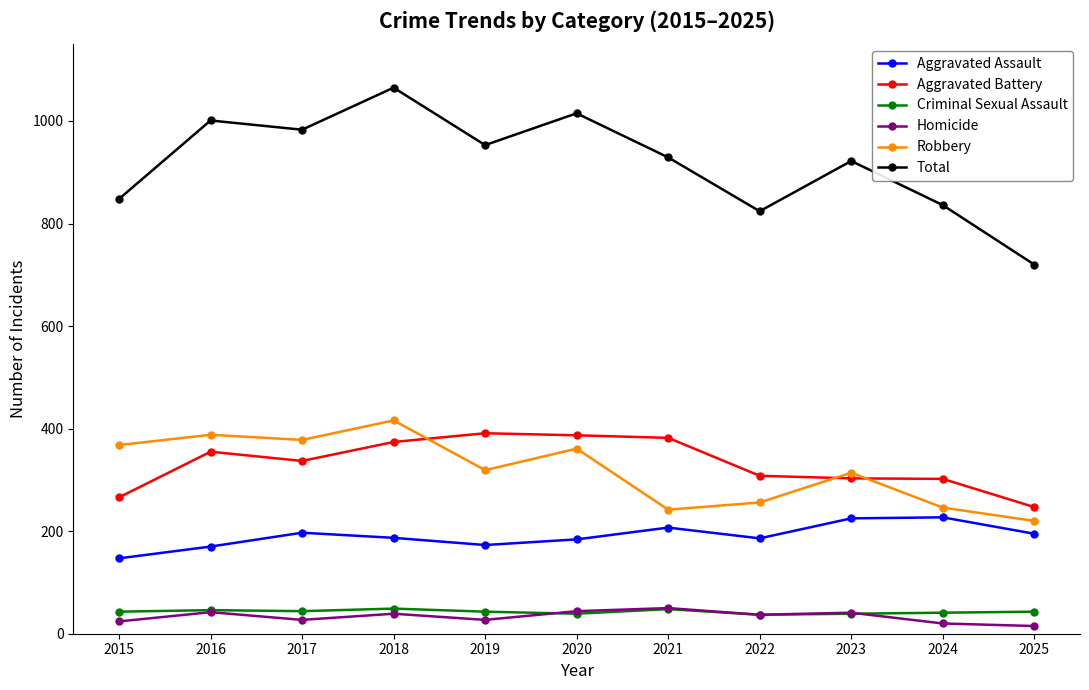

How many times do Robbery and Aggravated Battery cross each other?

3